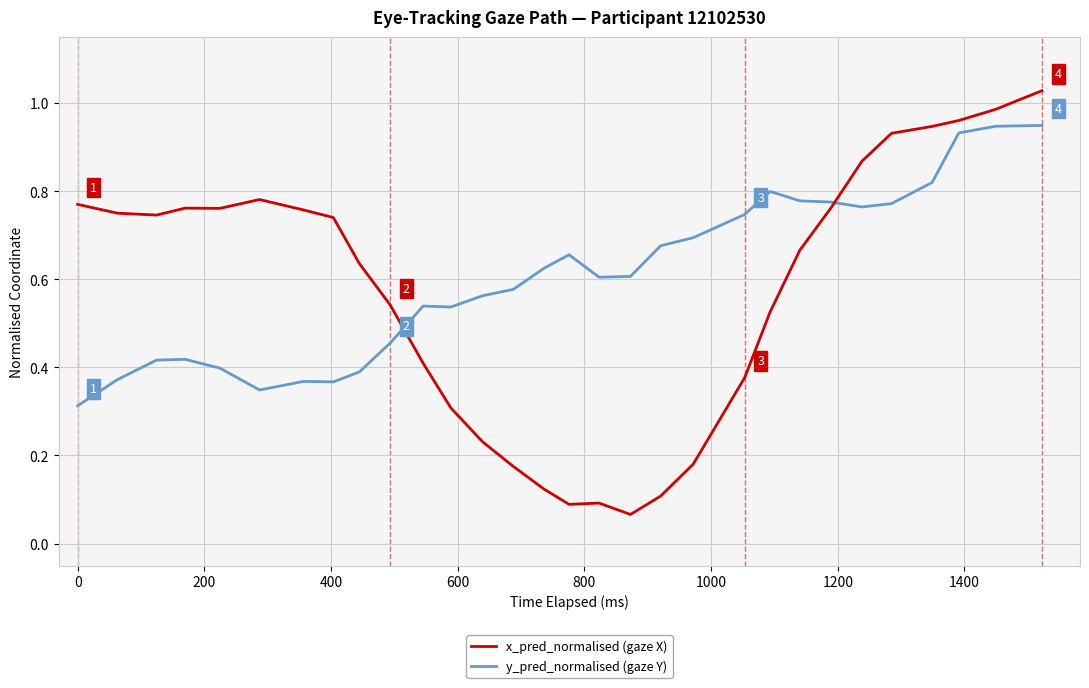

Which series has the largest range (max minus min)?

x_pred_normalised (gaze X)